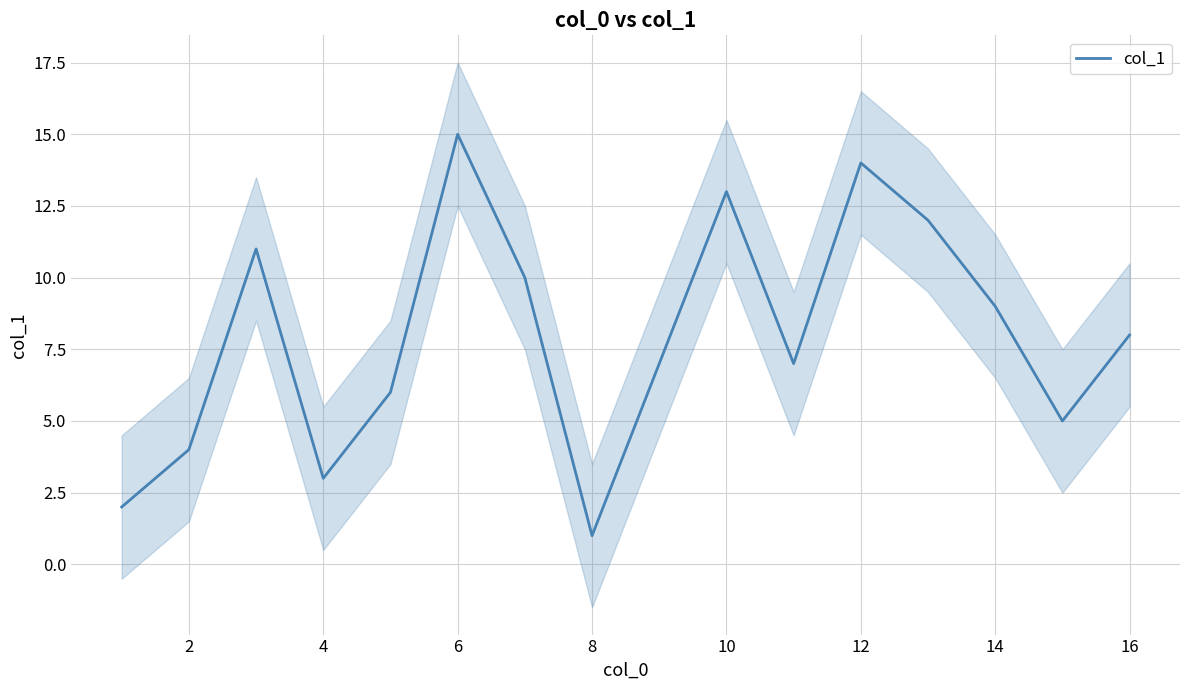

The value of col_1 at 14 is 9. True or false?

True